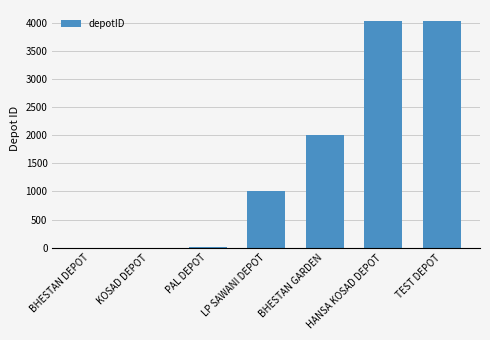

Between HANSA KOSAD DEPOT and LP SAWANI DEPOT, which is larger?

HANSA KOSAD DEPOT